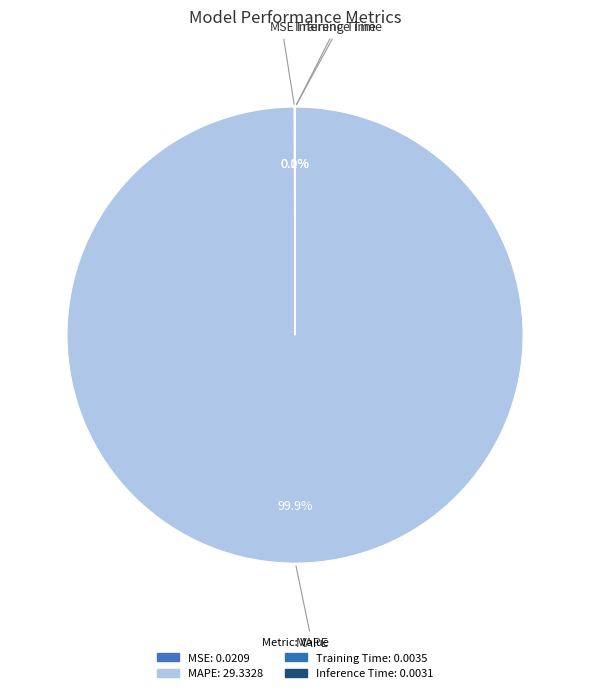

Which has a higher value, MAPE or Inference Time?

MAPE